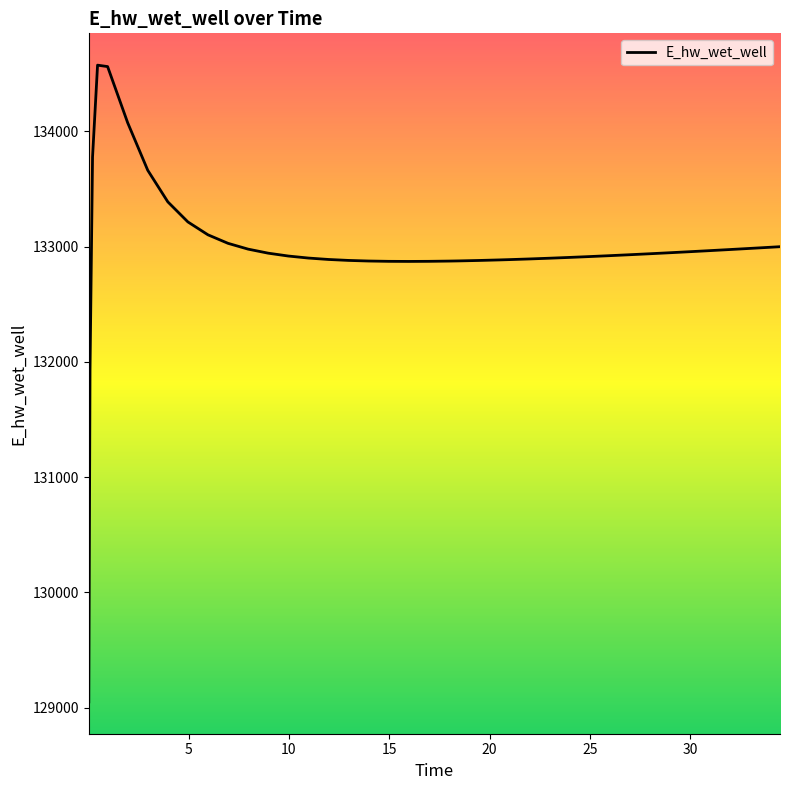

What is the minimum value shown in the chart?

129050.1